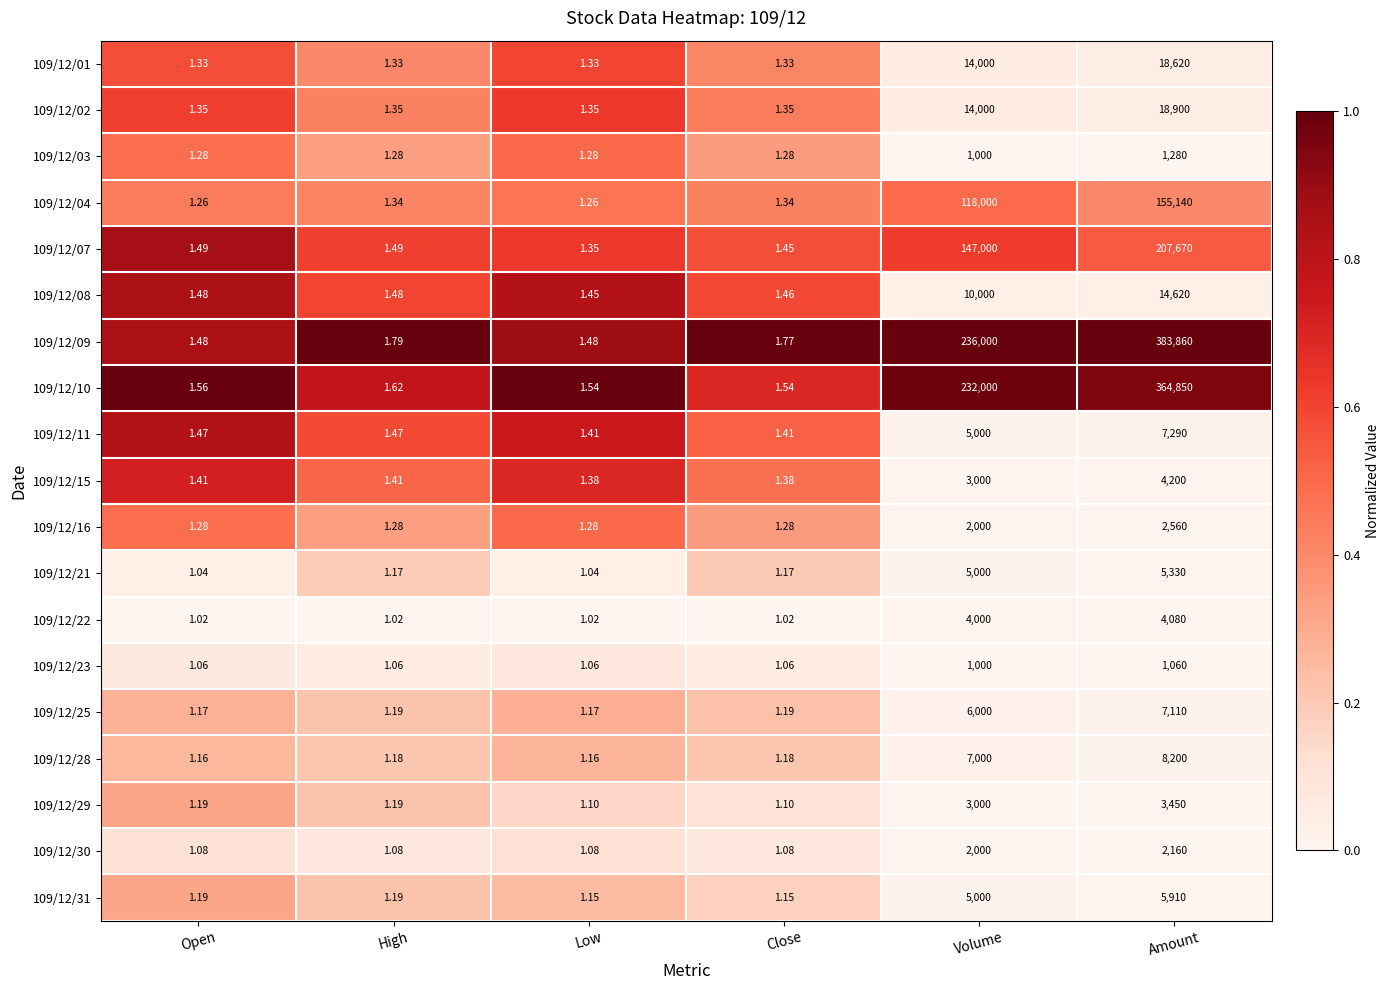

At which label does 109/12/11 reach its peak?

Amount